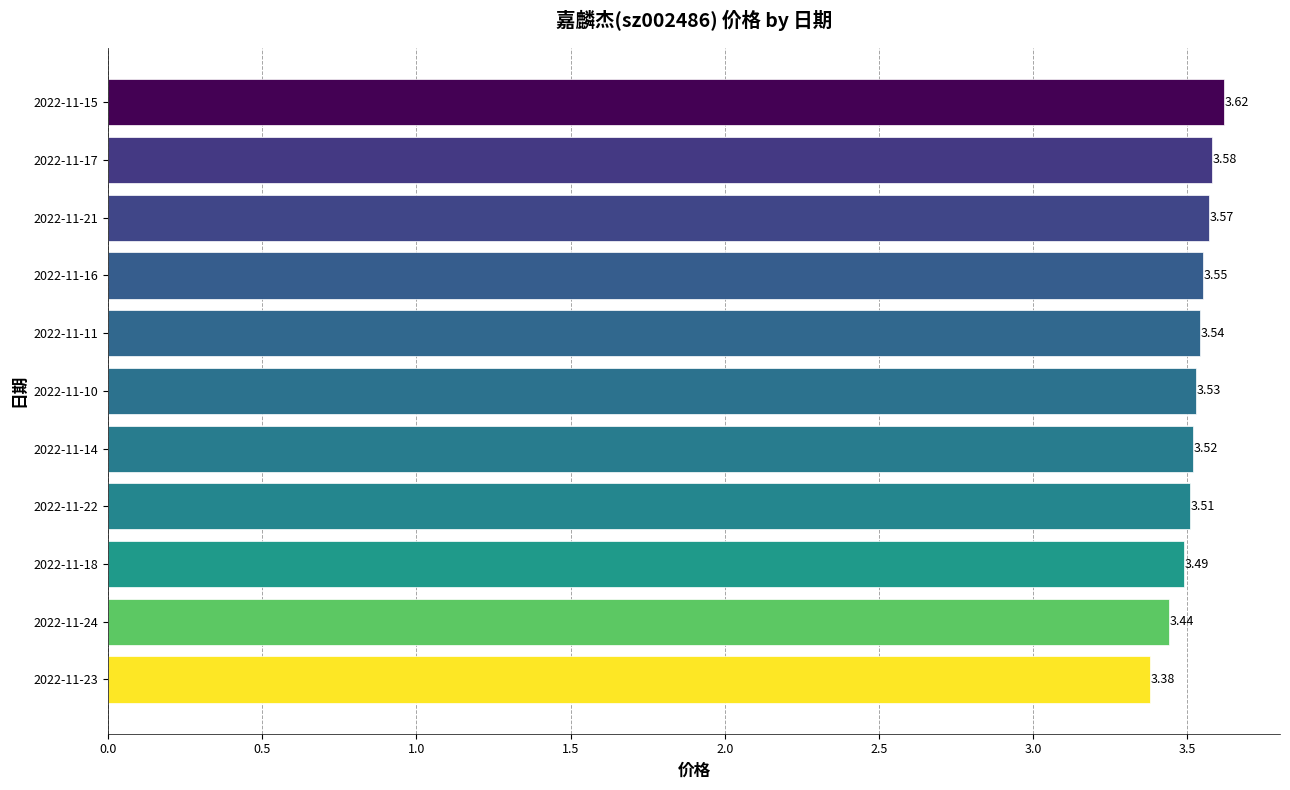

Which has a higher value, 2022-11-24 or 2022-11-23?

2022-11-24